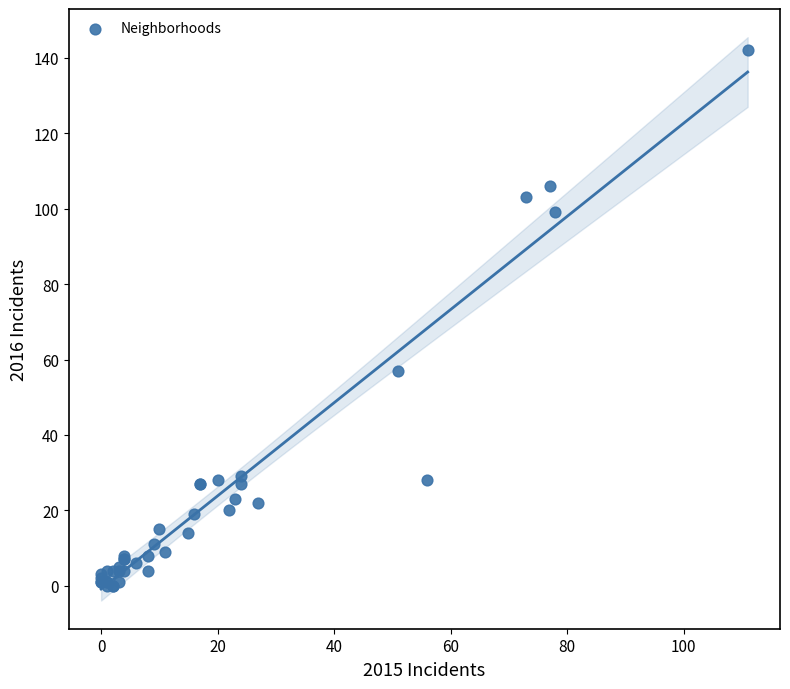

What Y value in the scatter plot is closest to 71?

57